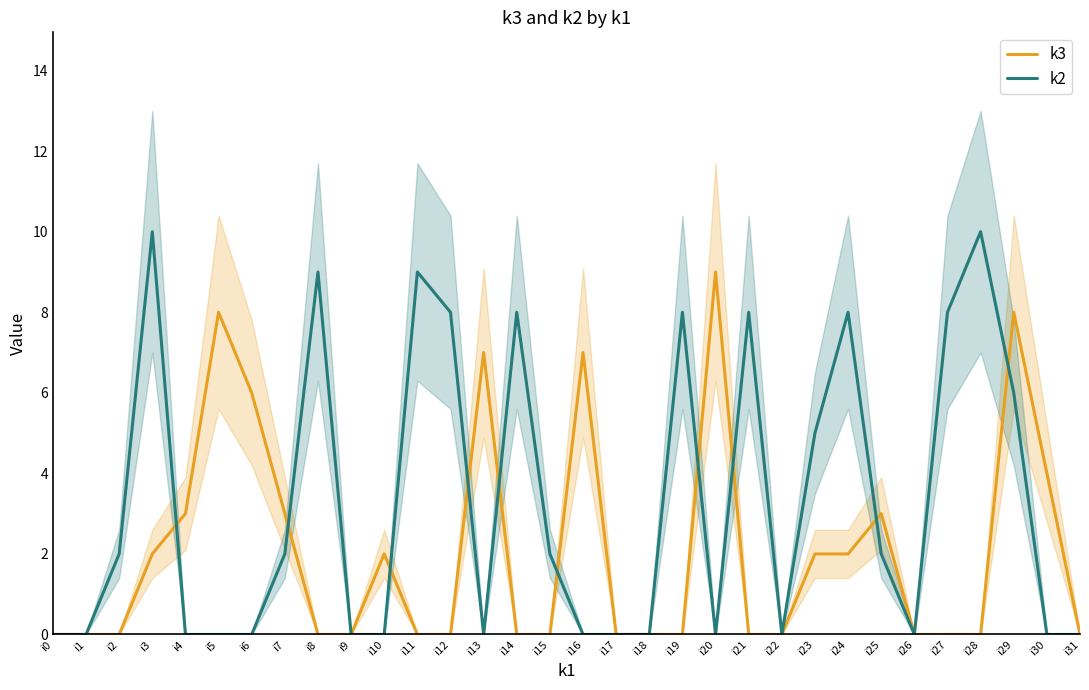

What is the difference between the maximum and minimum values in the k2 series?

10